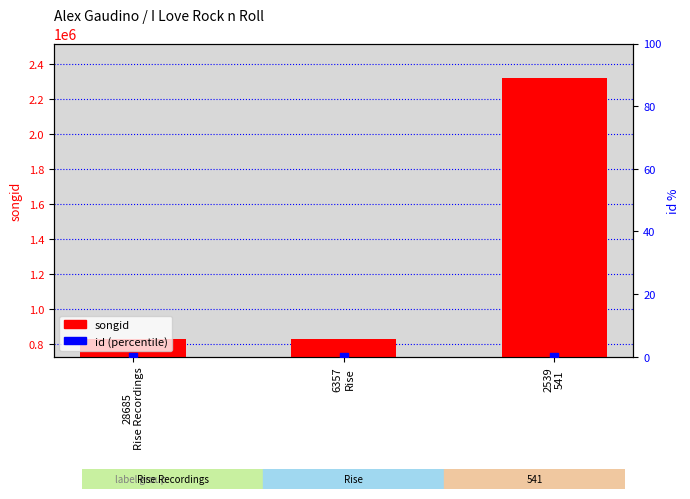

What are all the series names shown in the legend?

songid, id (percentile)